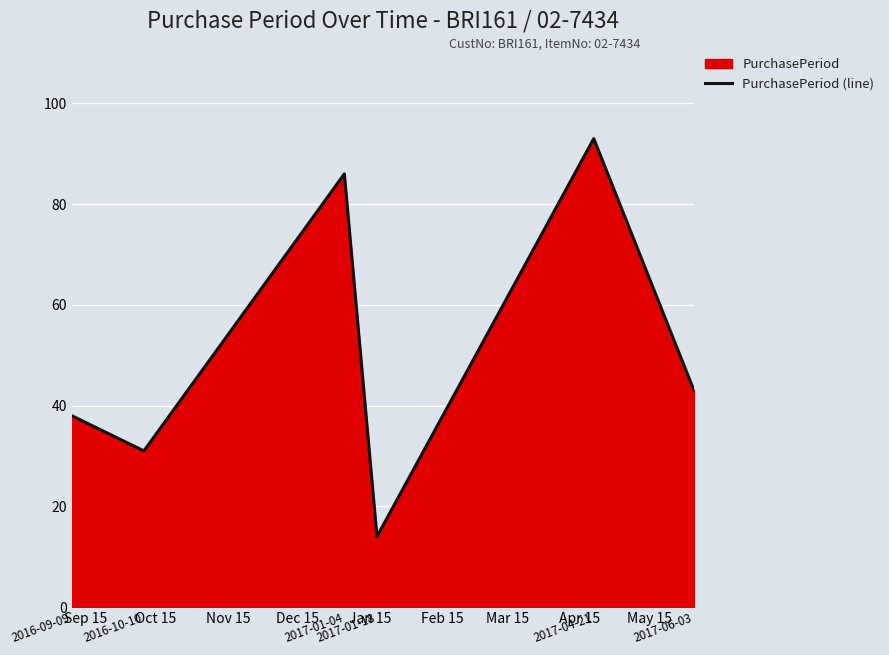

What is the minimum value shown in the chart?

14